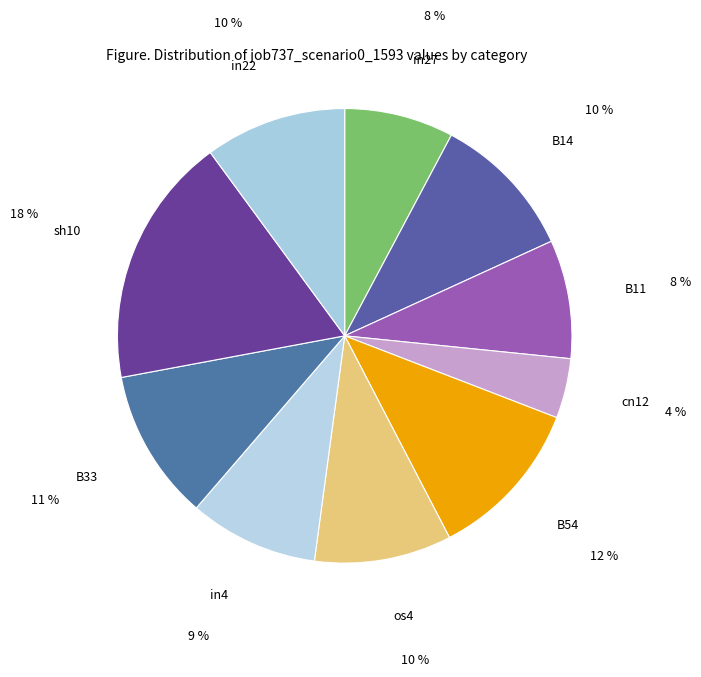

The cn12 slice represents 4% of the pie. True or false?

True